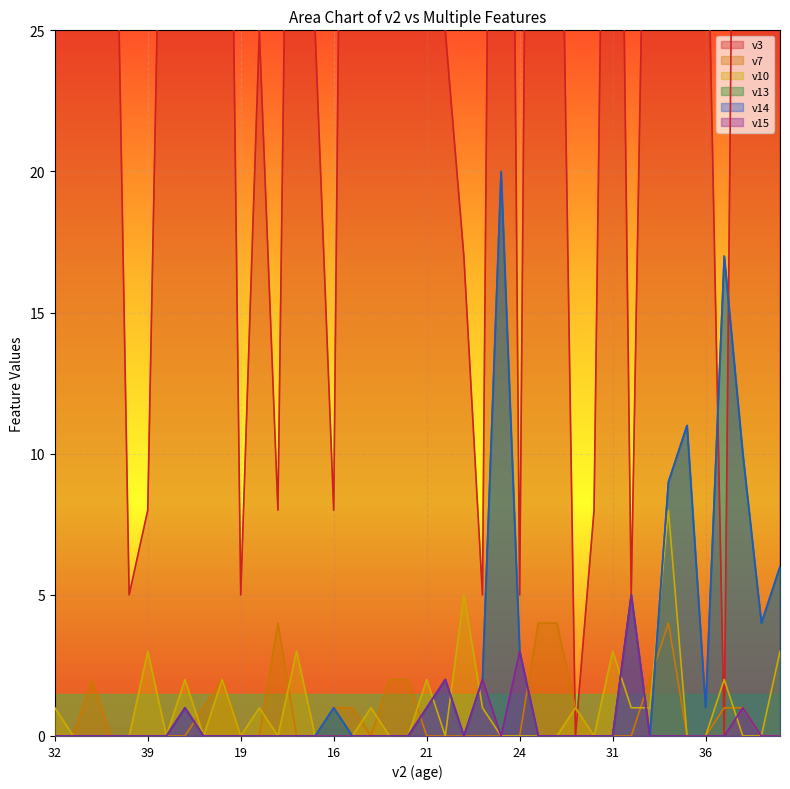

What is the difference between the second highest and second lowest values in the v14 series?

17